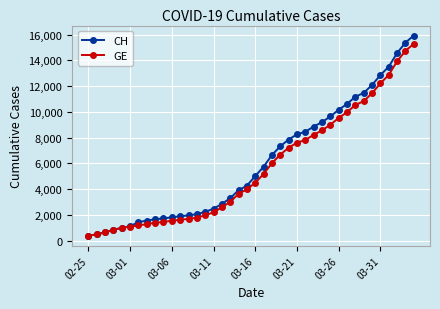

What is the lowest value of the CH series?

375